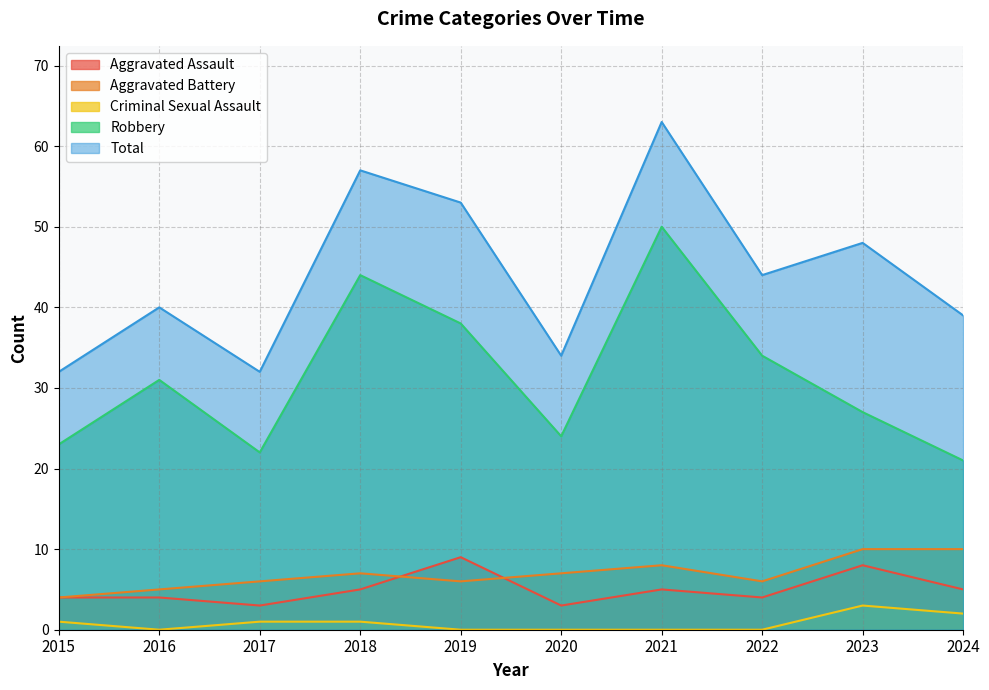

What is the difference between the maximum and minimum values in the Aggravated Battery series?

6